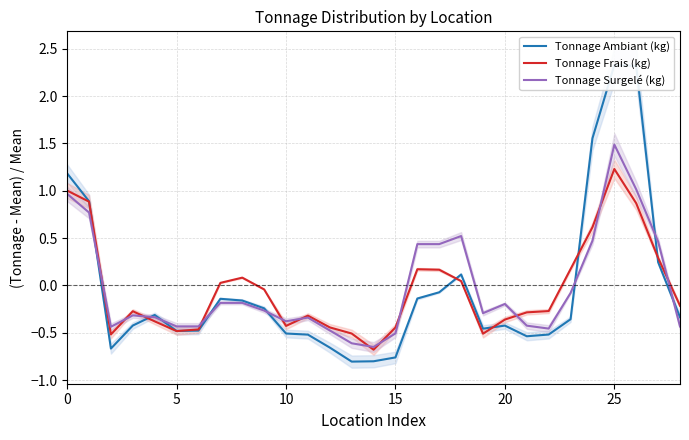

The value of Tonnage Surgelé (kg) at 10 is -0.6. True or false?

False